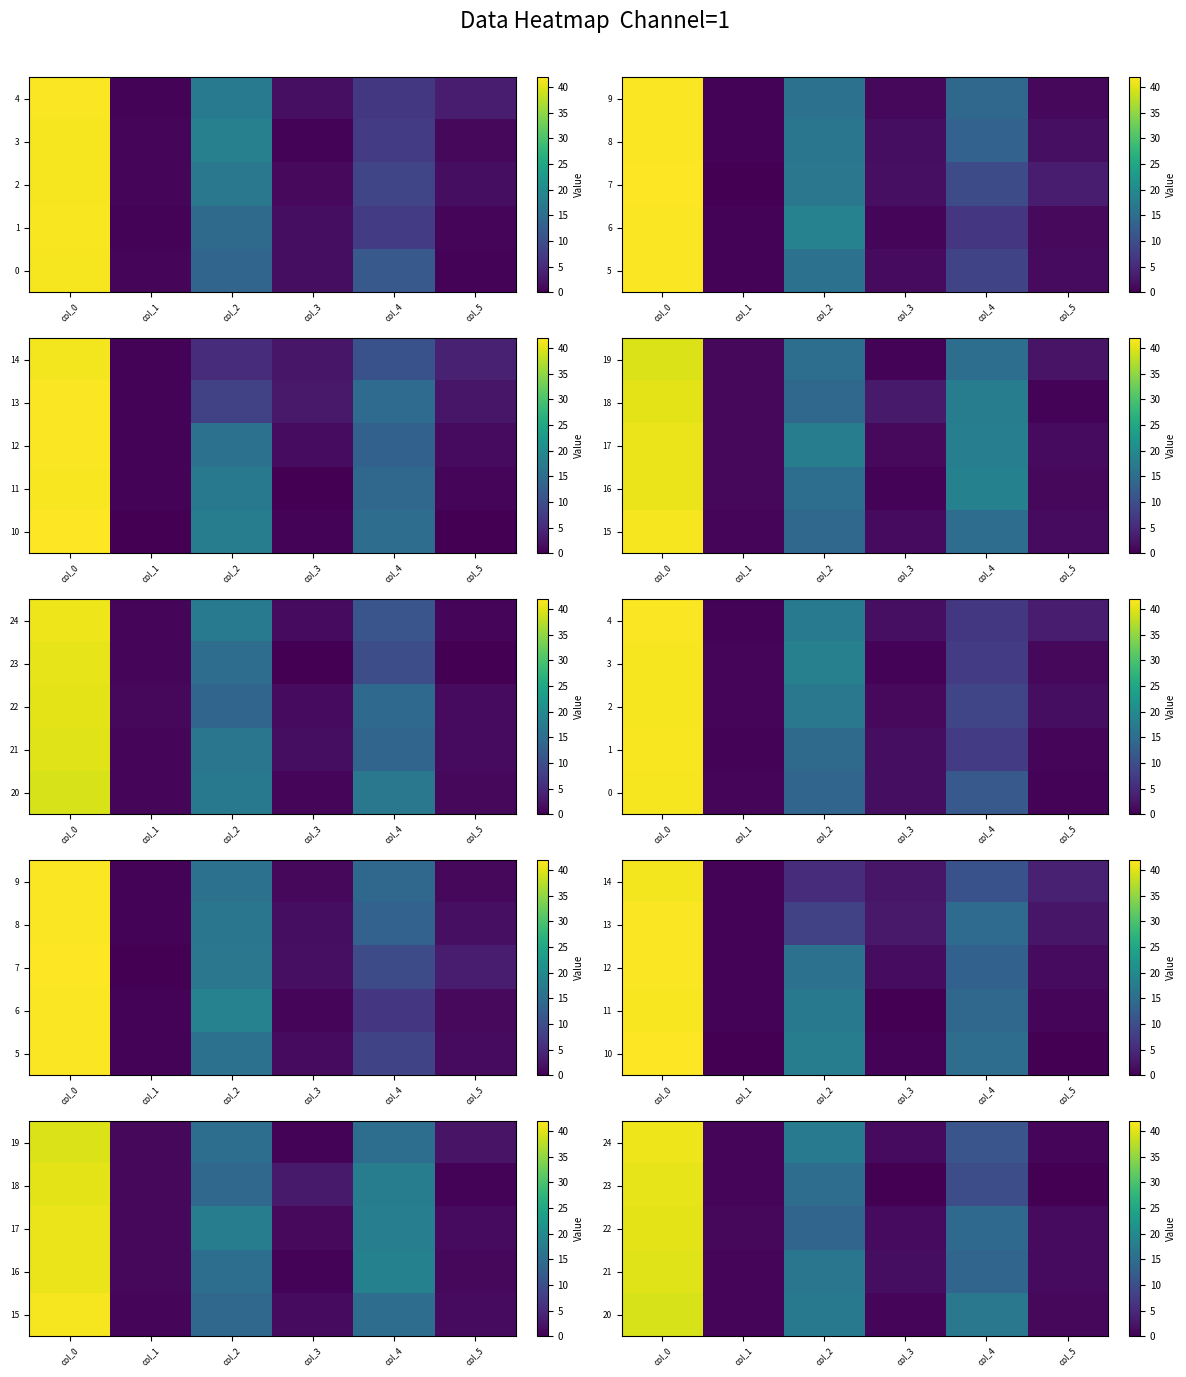

Which series has the widest spread of values?

23